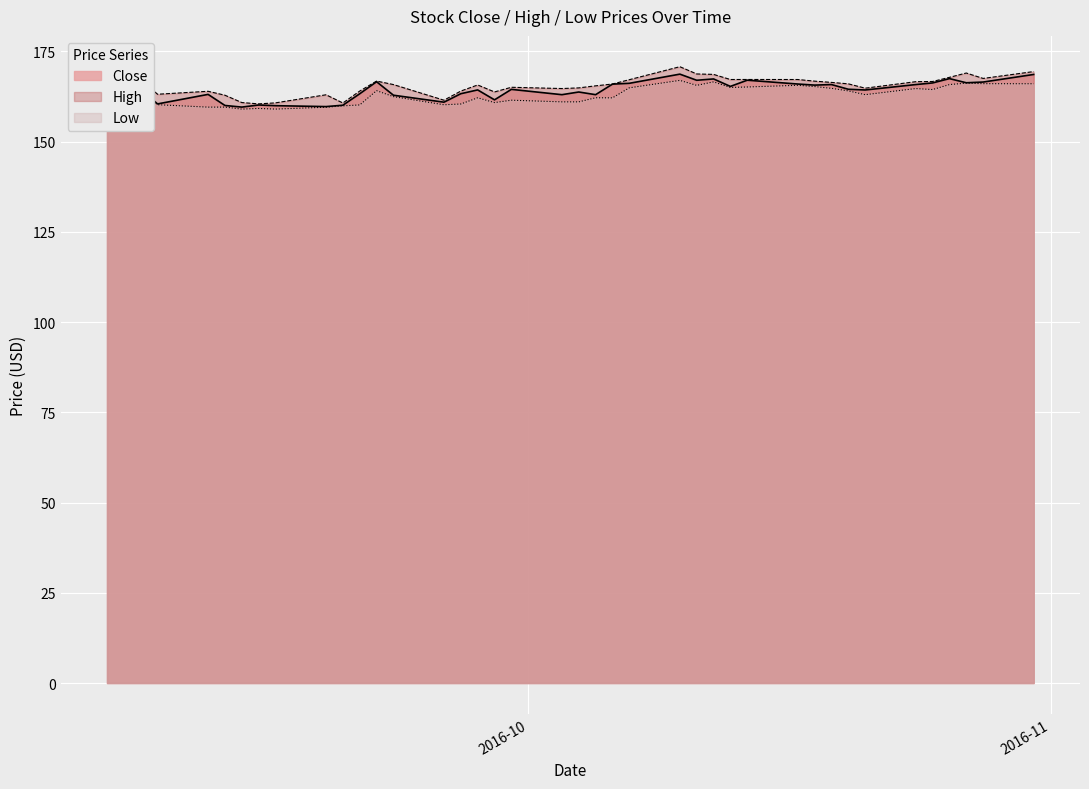

List the series in order of their peak value, highest first.

High, Close, Low